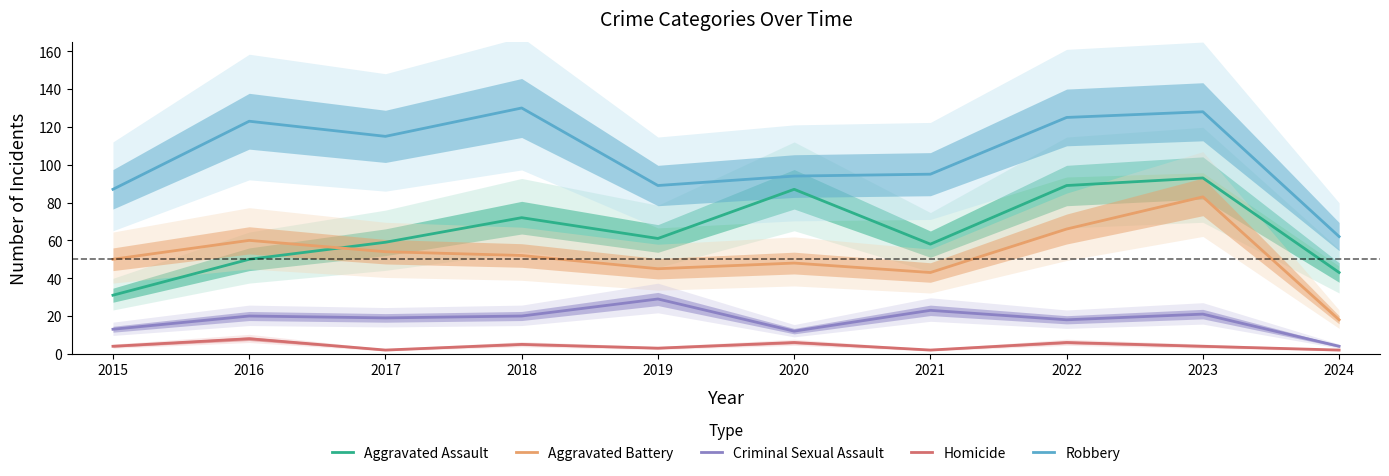

What is the value of the Aggravated Battery point at the 1st from the left?

50